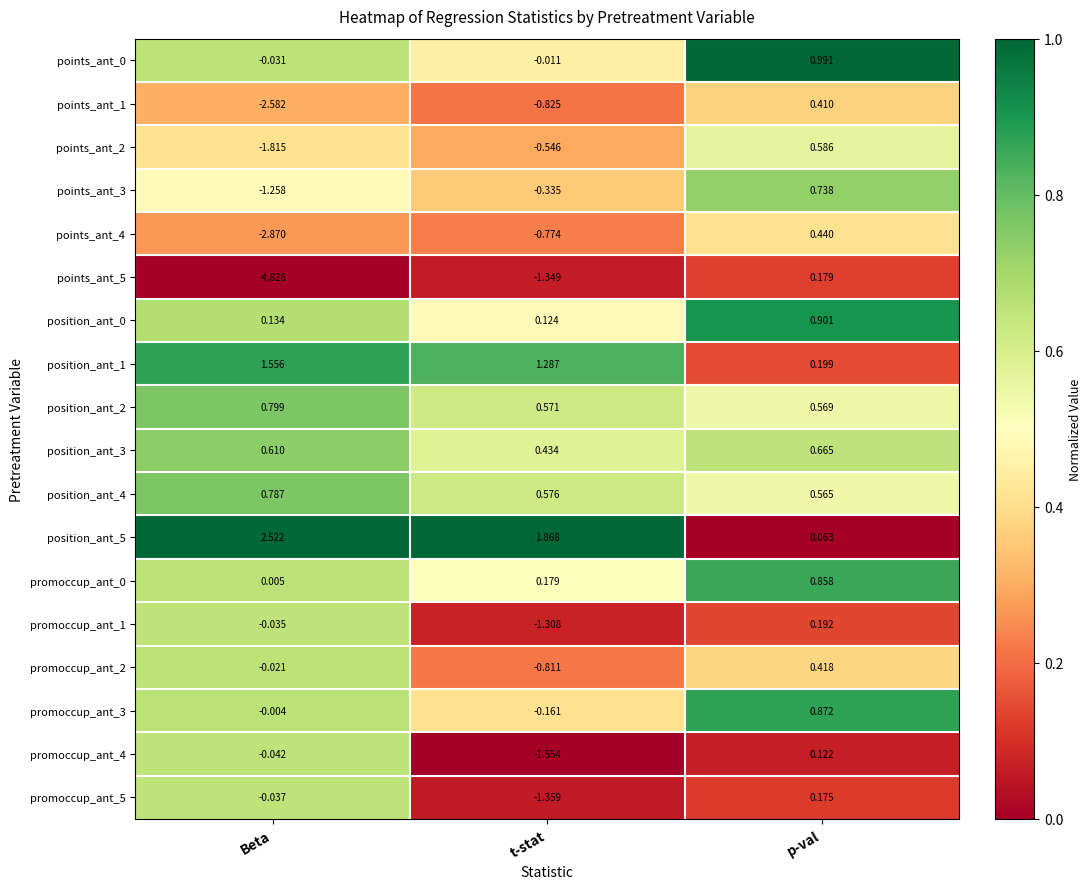

At which category is the sum across all series the highest?

p-val